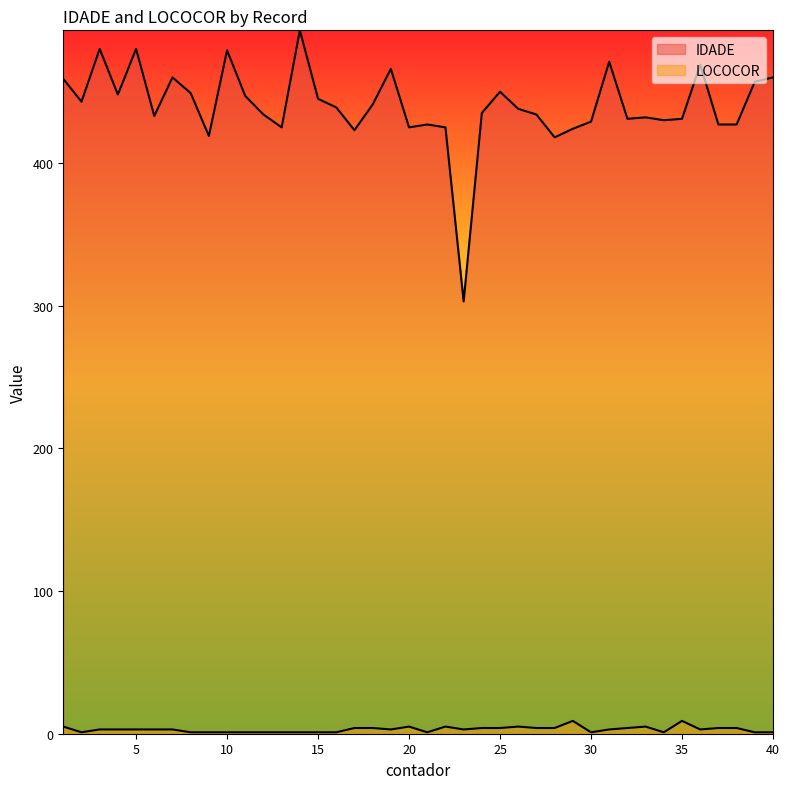

Which category has the lowest value across all series?

2